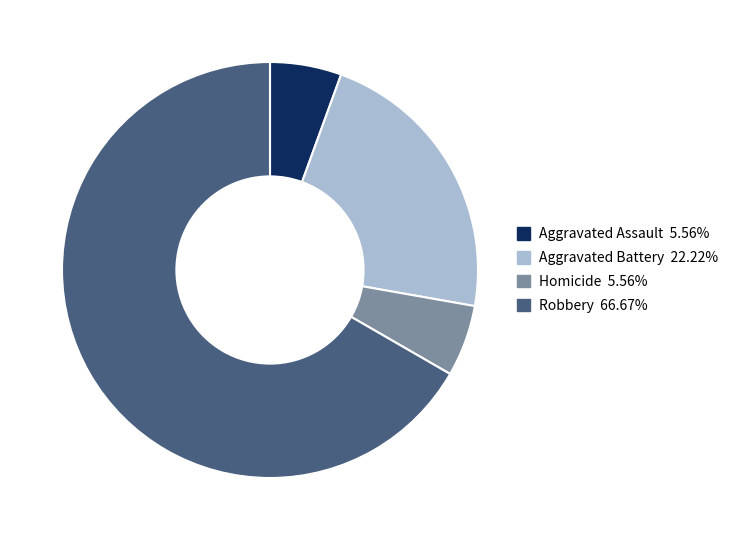

Is there any slice that represents more than half of the pie?

Yes